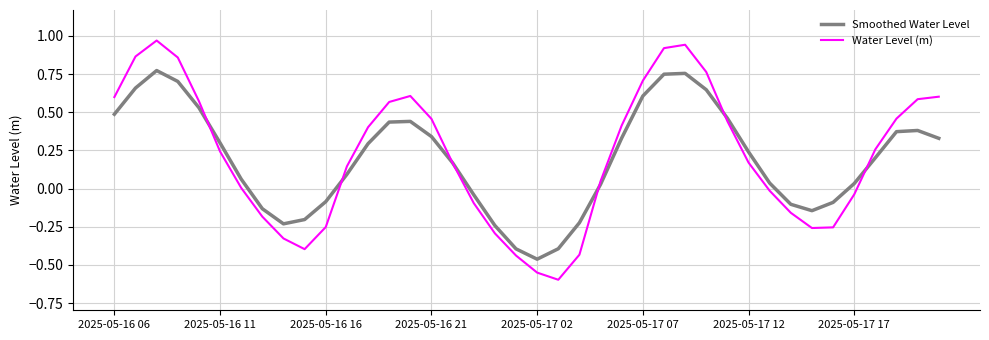

Rank the series by their maximum value, from highest to lowest.

Water Level (m), Smoothed Water Level